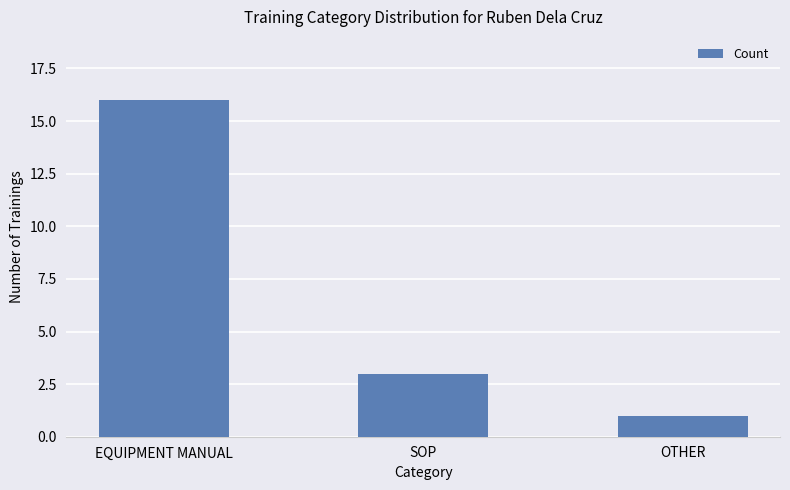

Reading right to left, transcribe all the data shown in this chart.

1	3	16